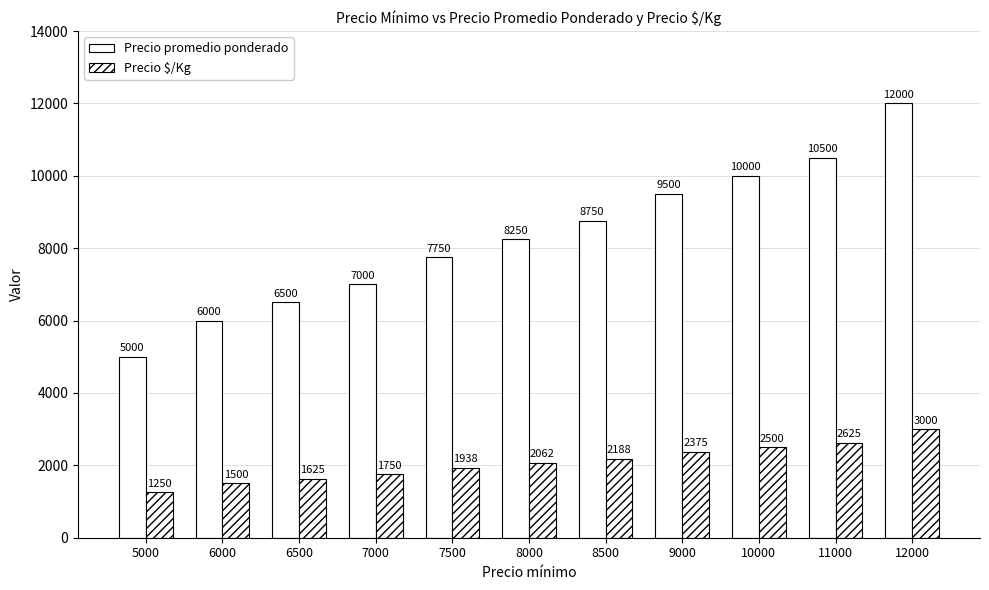

What is the difference between the second highest and second lowest values in the Precio $/Kg series?

1125